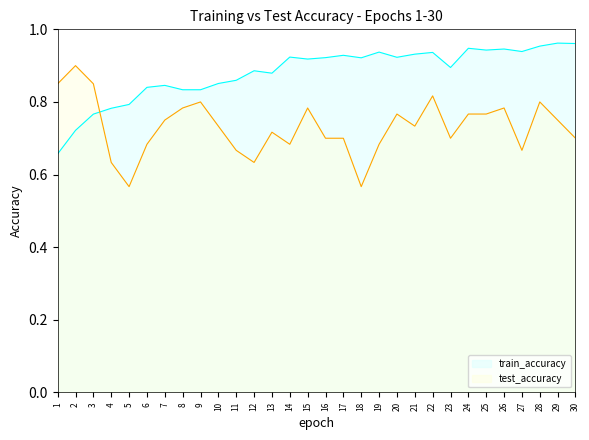

What is the sum of all train_accuracy values?

26.4